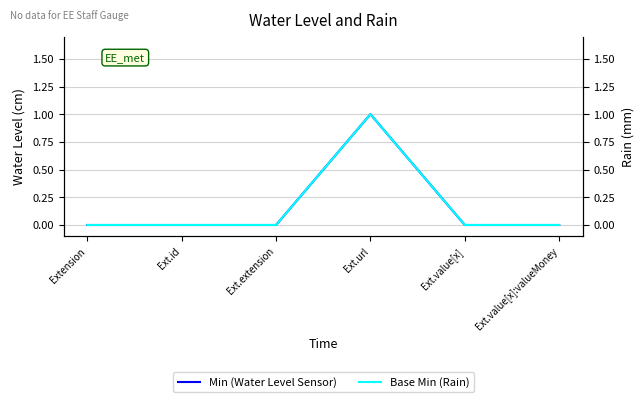

Rank the categories by Min value from lowest to highest.

Extension, Ext.id, Ext.extension, Ext.value[x], Ext.value[x]:valueMoney, Ext.url